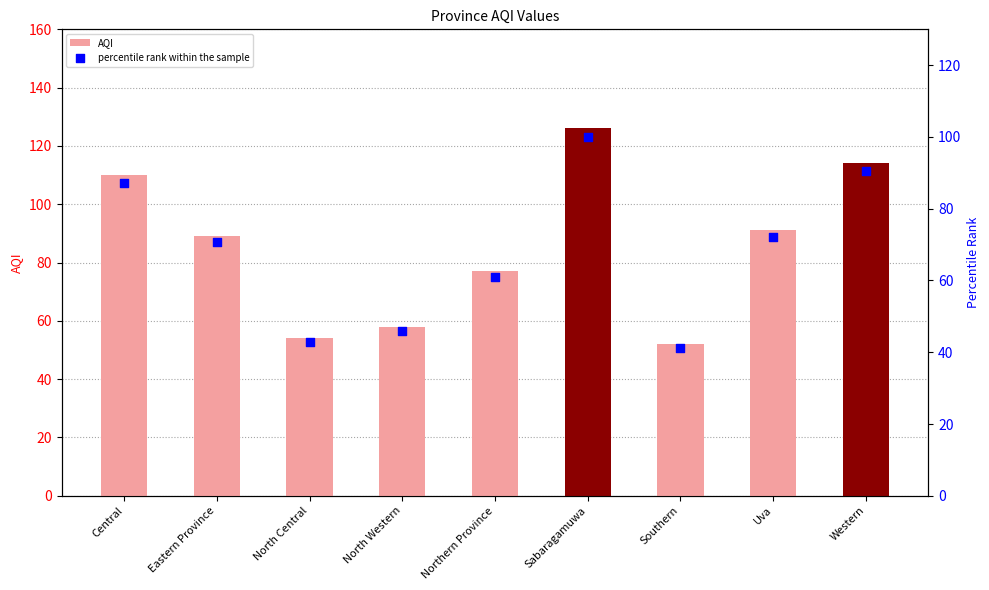

Which series has the widest spread of Y values?

AQI